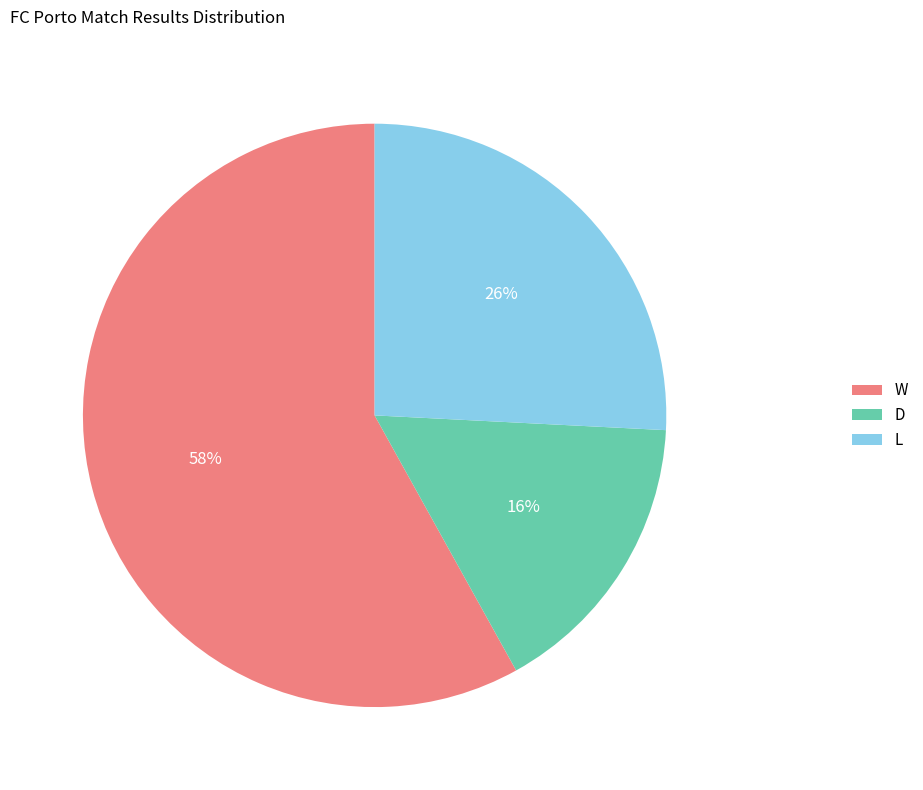

True or false: W accounts for 58% of the total.

True